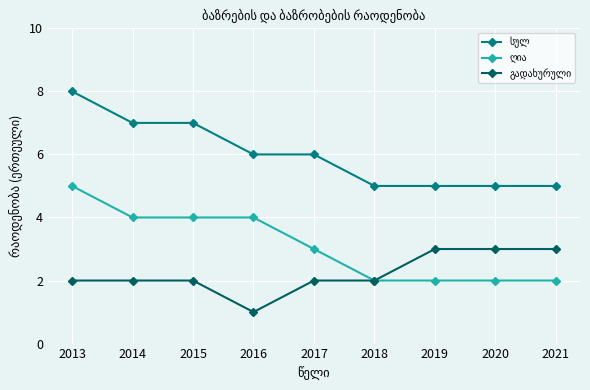

Is this an area chart (filled region under the line)?

No